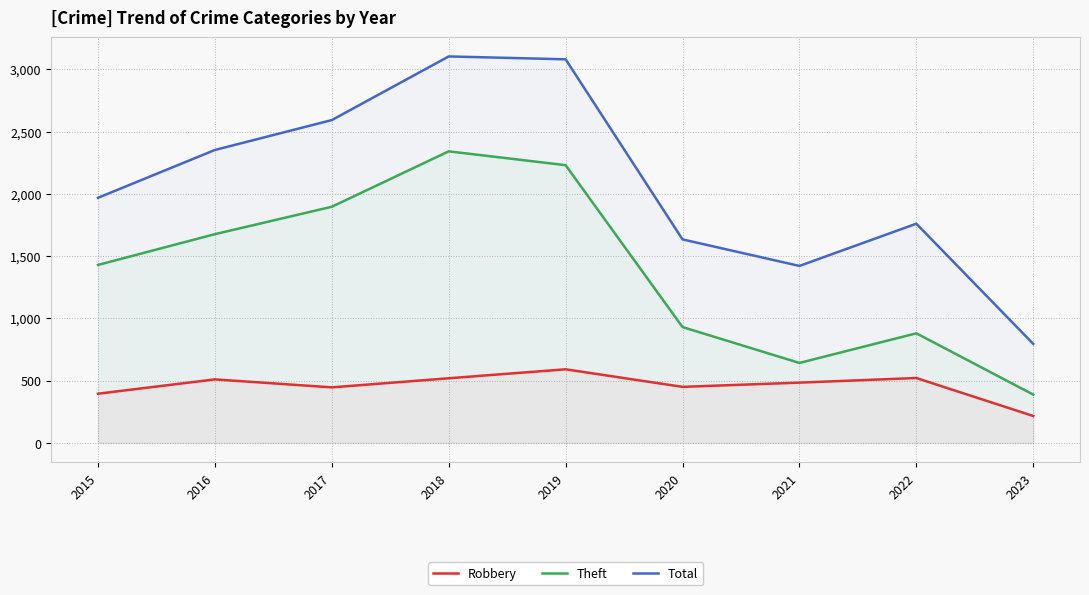

The Theft series shows 2230 at 2019. True or false?

True